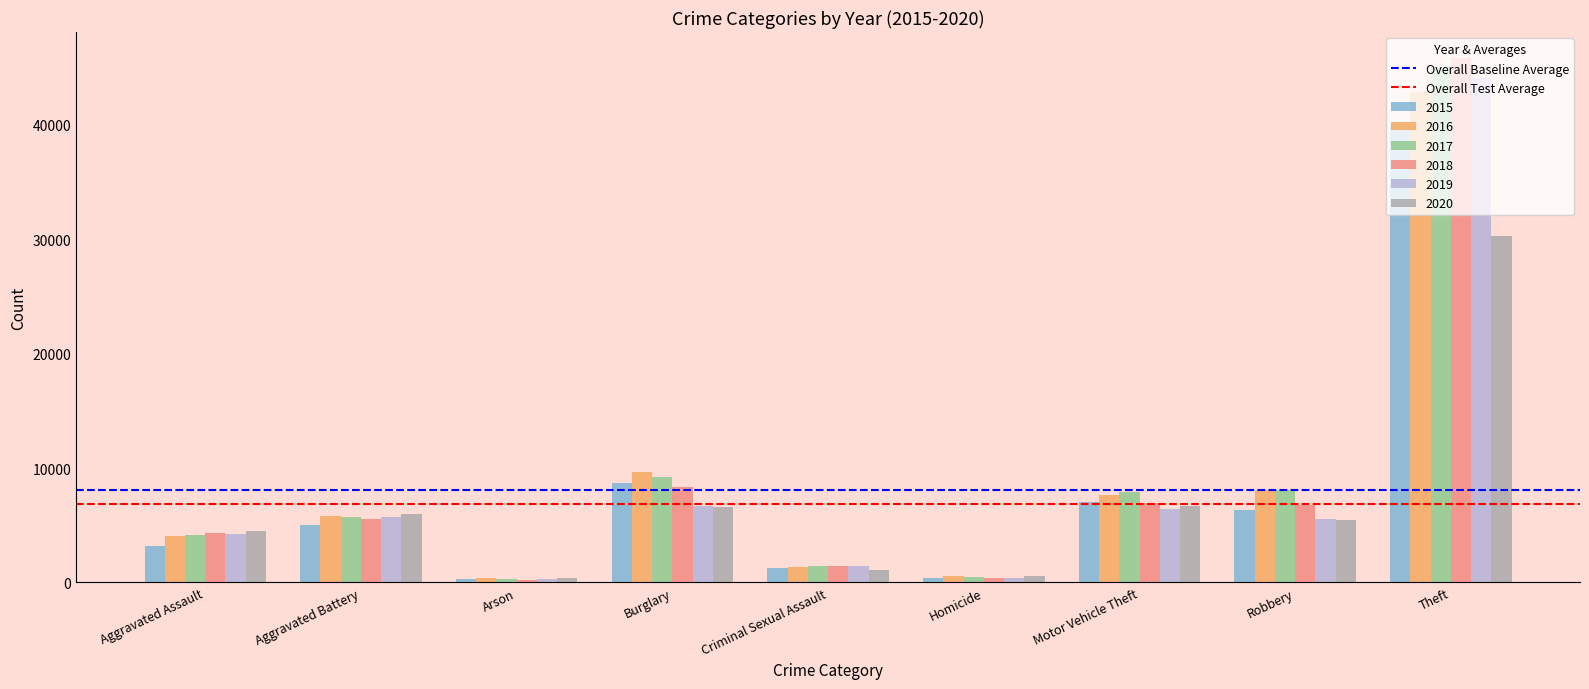

What is the difference between the highest and lowest values at Aggravated Assault?

1241